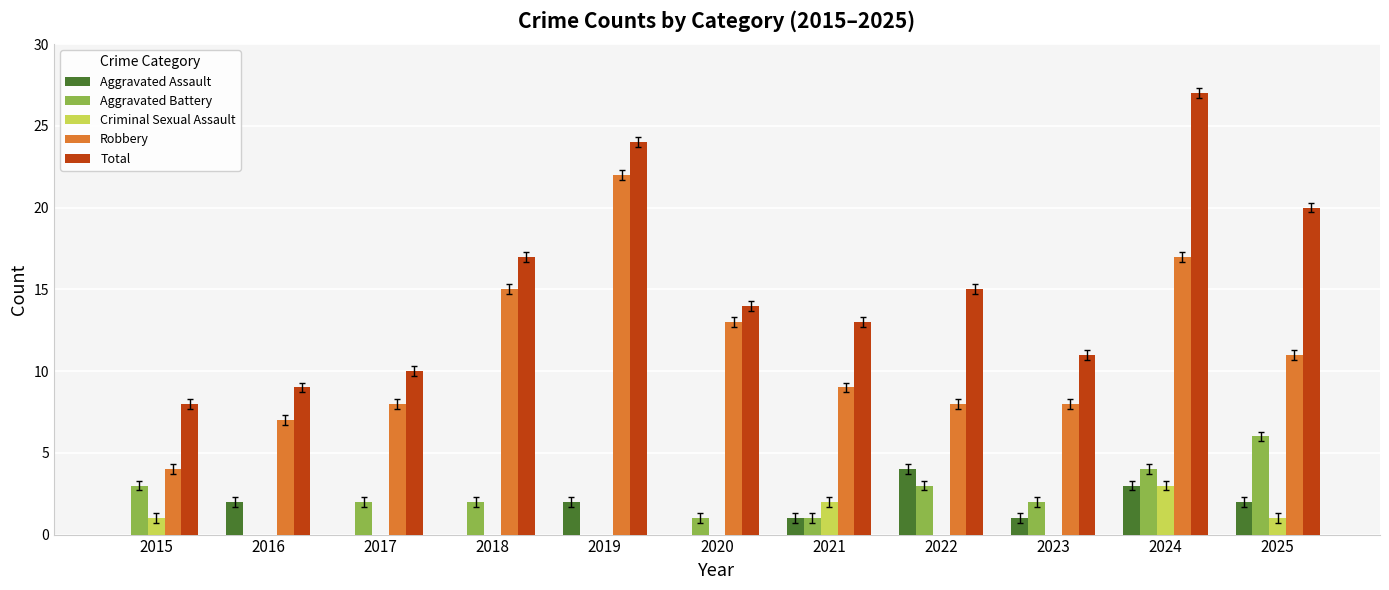

How many groups of bars are there?

11